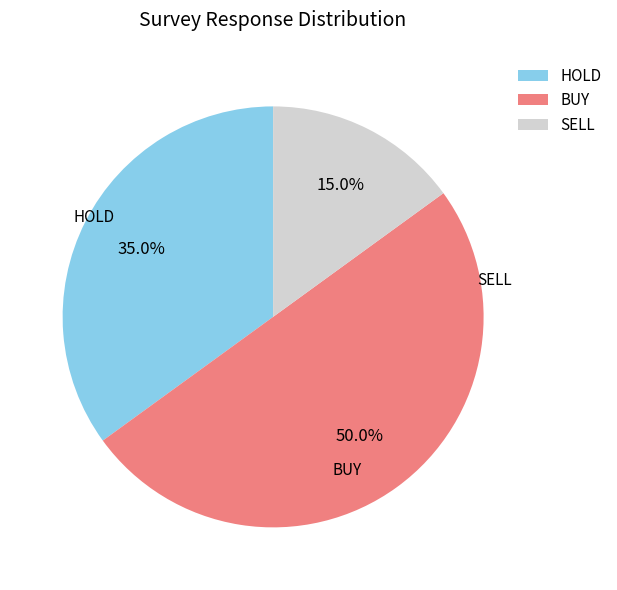

How many slices are in this pie chart?

3